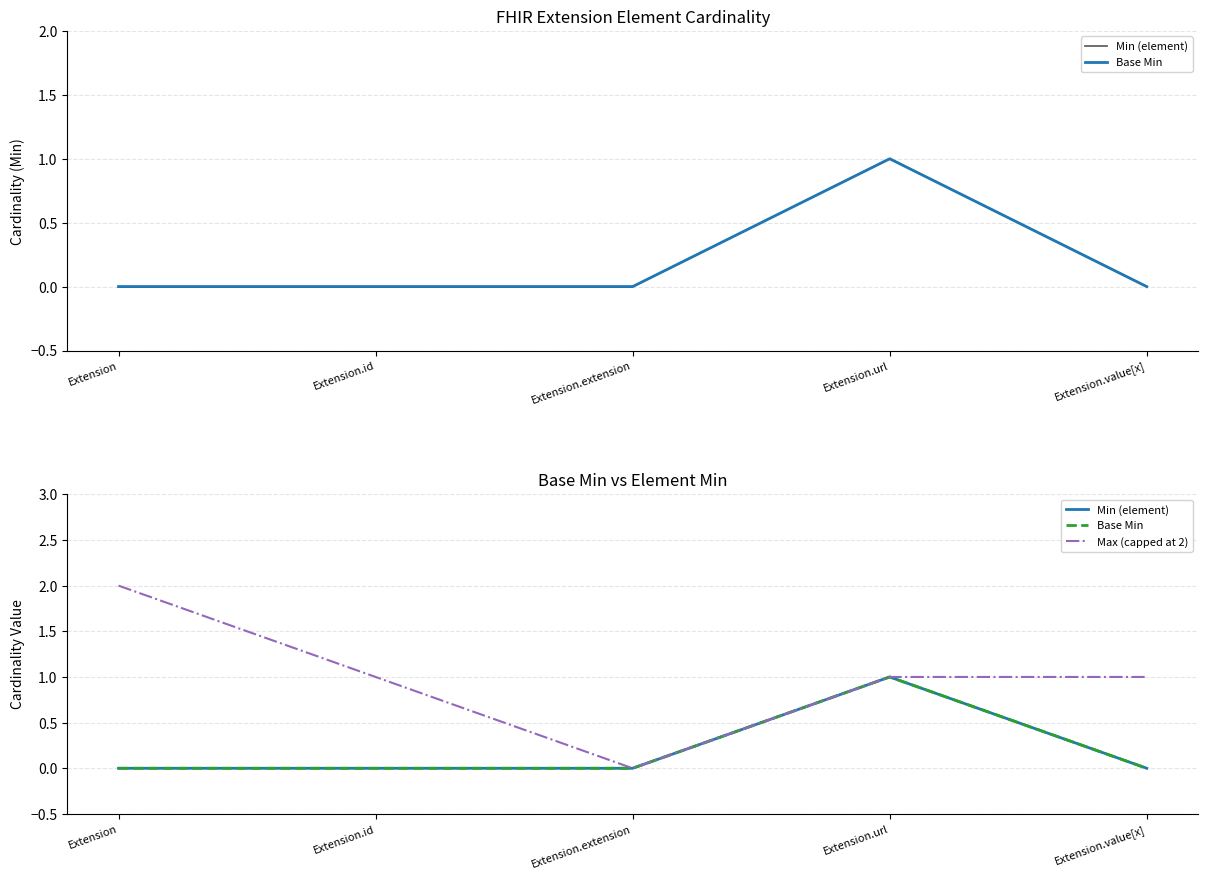

Rank the series by their maximum value, from lowest to highest.

Min (element), Base Min, Max (capped at 2)